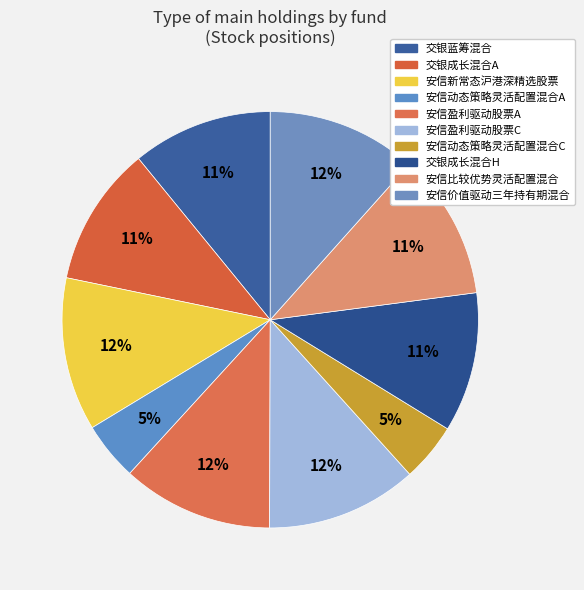

How many segments does this pie chart have?

10